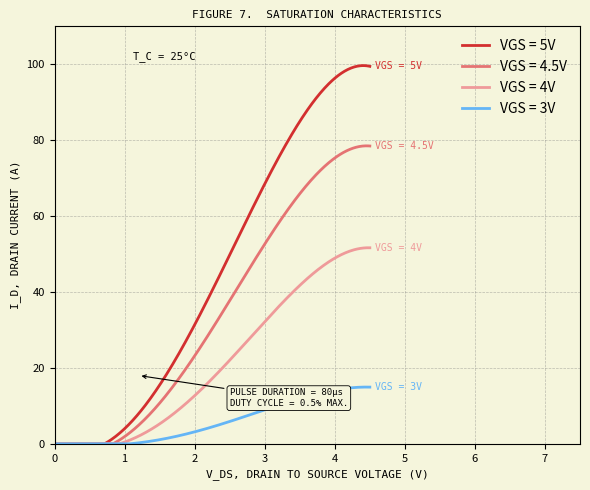

Does the chart display data point markers on the line(s)?

No